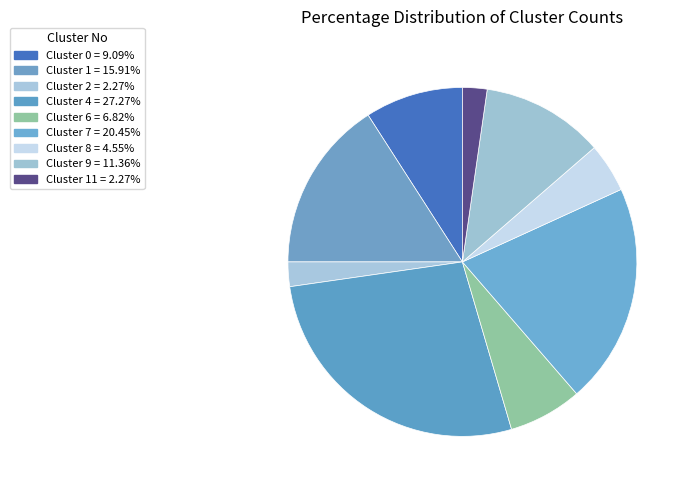

How many slices are in this pie chart?

9